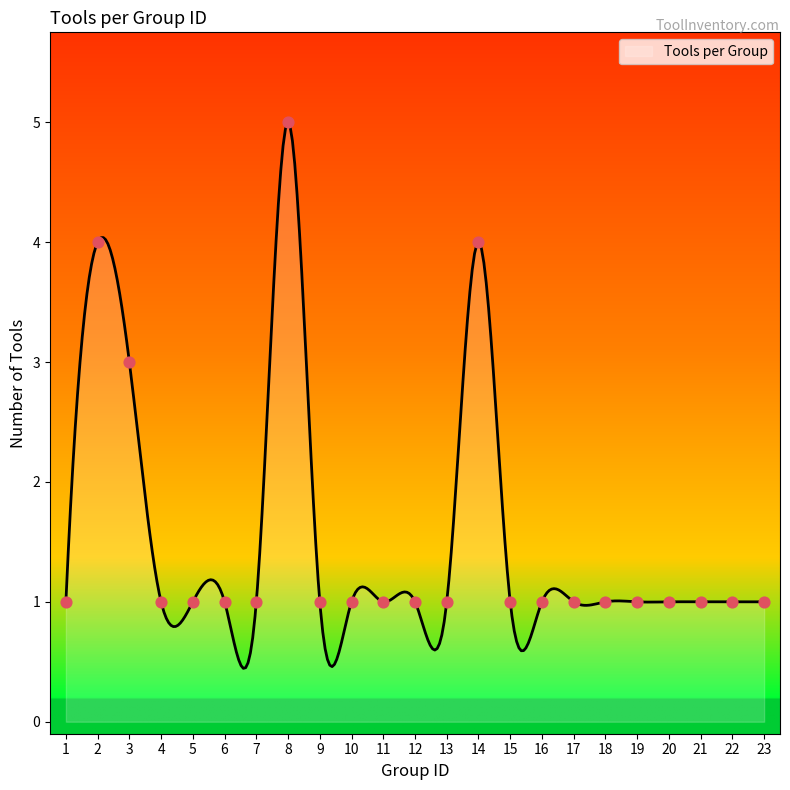

What is the ratio of the value at 9 to the value at 16?

1.0